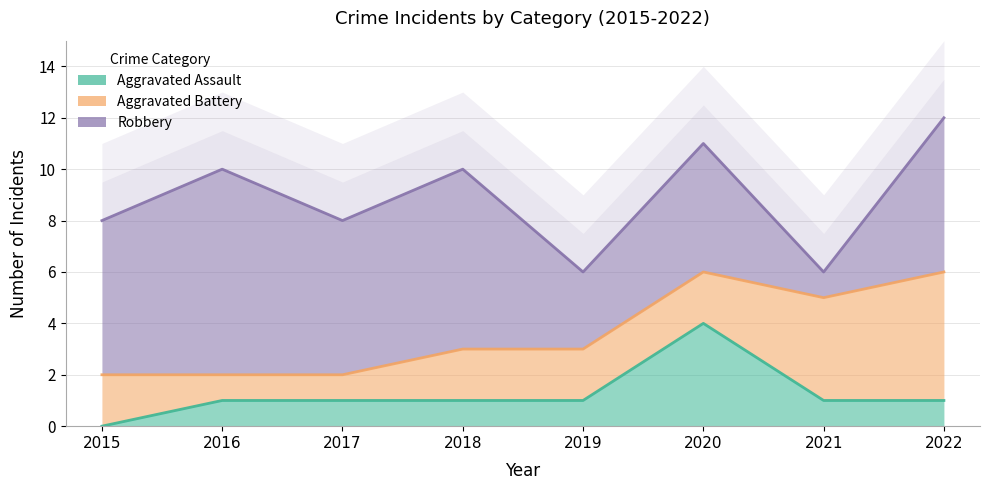

Count the number of categories in the chart.

8